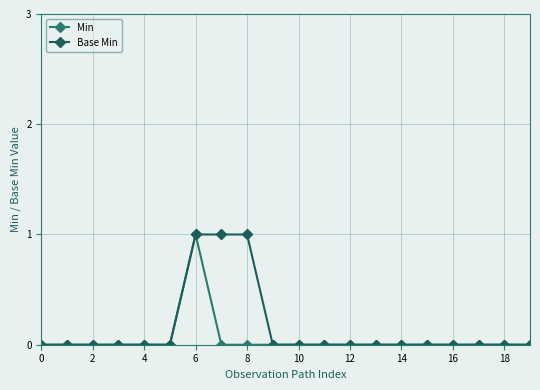

What is the sum of all Base Min values?

3